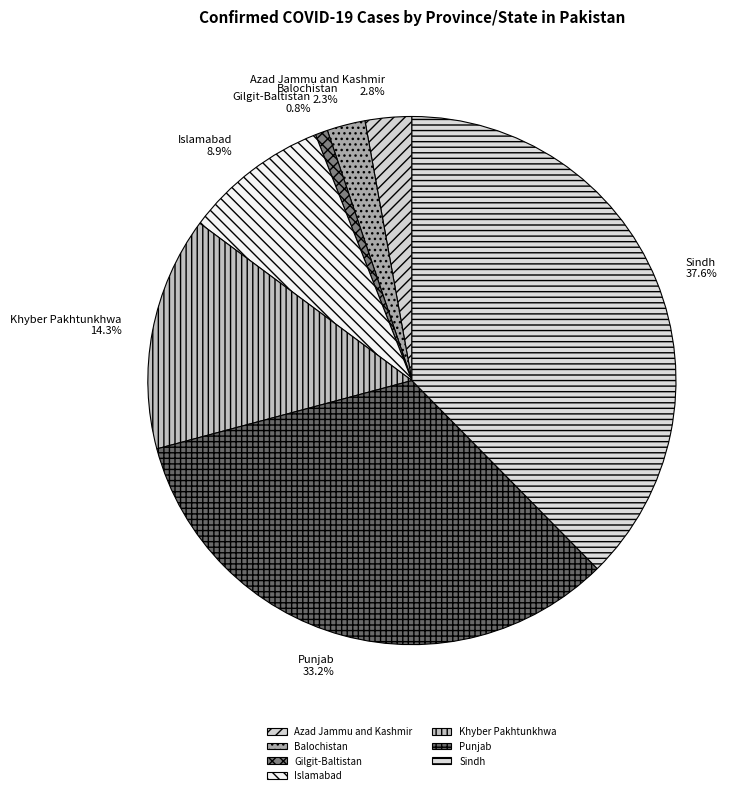

Is Gilgit-Baltistan the majority of the pie?

No